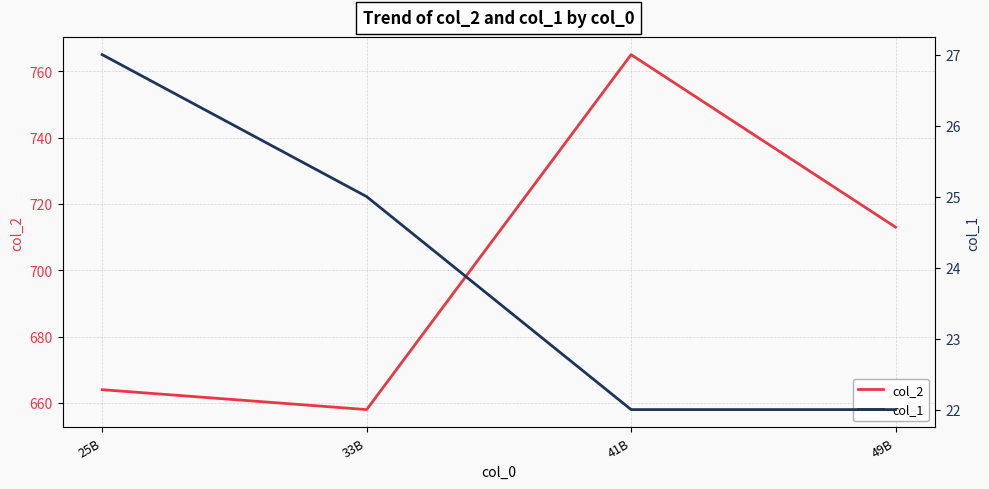

Does the chart display data point markers on the line(s)?

No